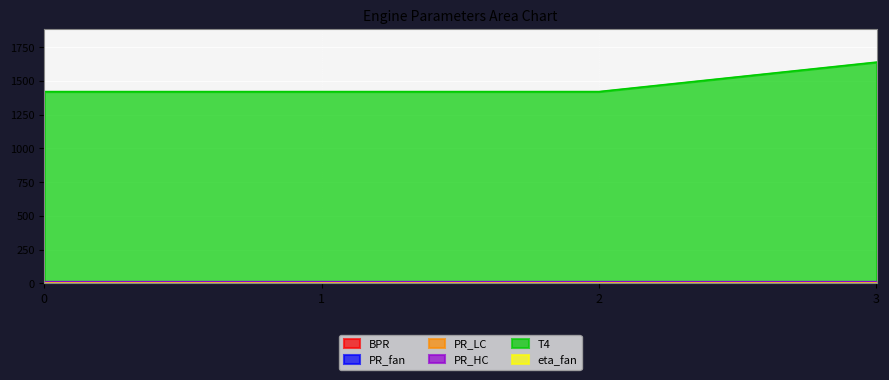

How many lines are shown in the chart?

6